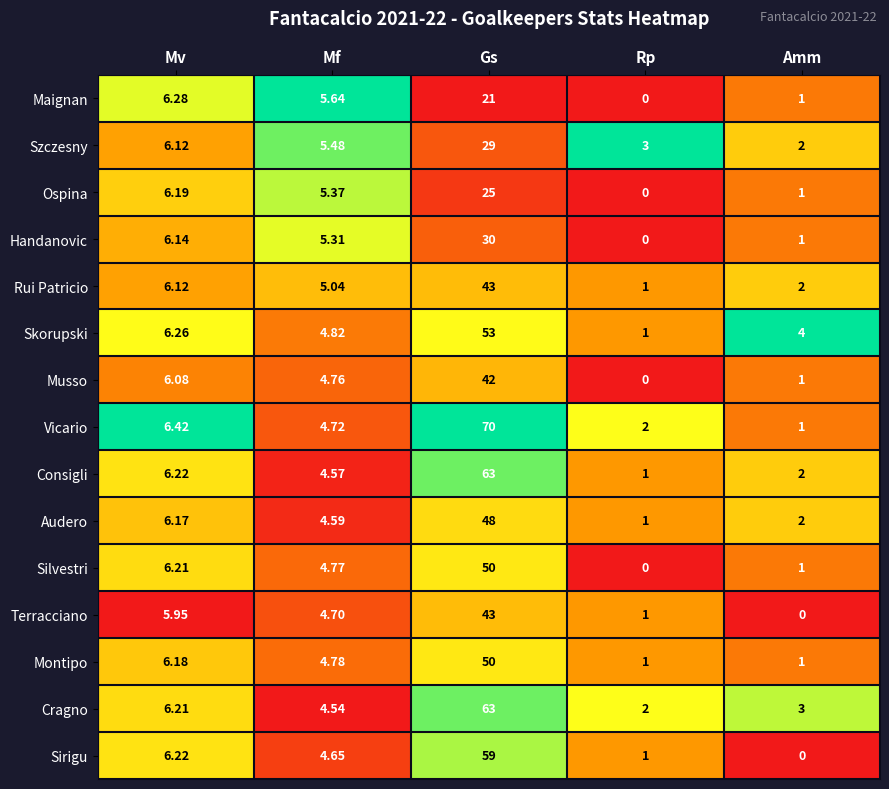

Which series changed the most between Mf and Gs?

Vicario